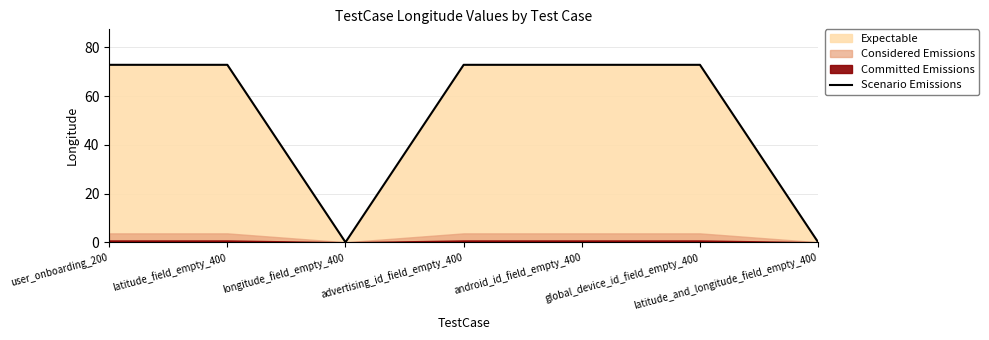

What is the value of the 6th point from the left?

72.8